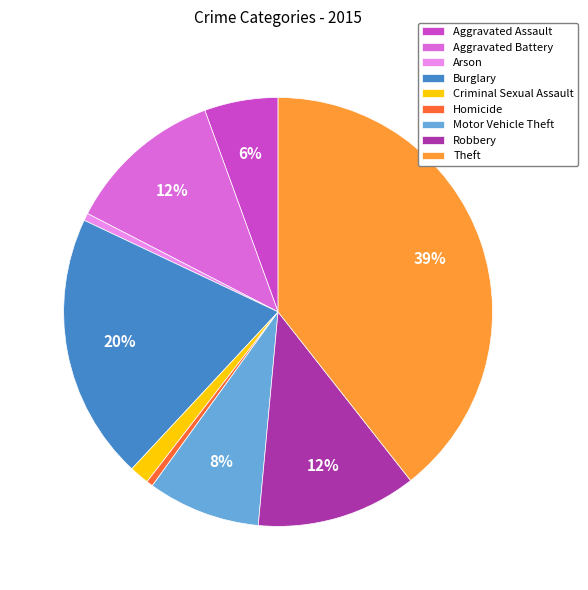

The Arson slice represents 1% of the pie. True or false?

True